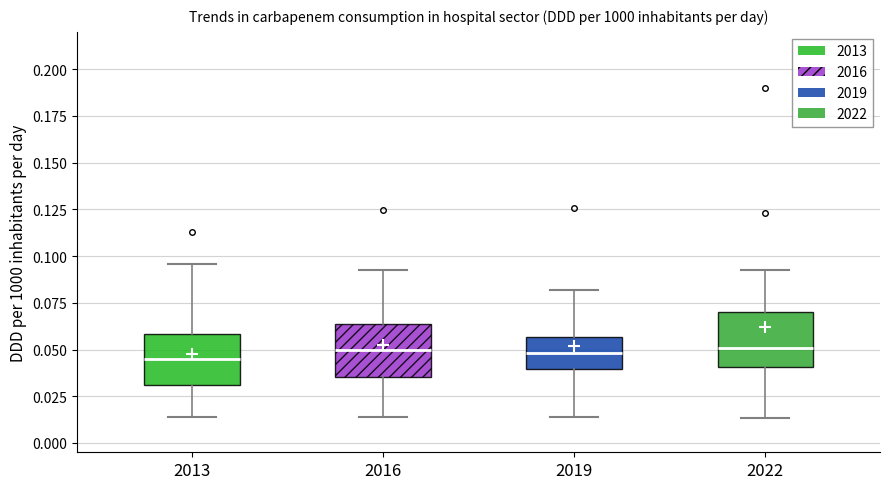

Reading left to right, transcribe this box plot: for each box, give where its median line is, the range the box spans, and where its two whiskers end, as read against the y-axis. The values are not printed on the chart, so give them approximately, as read against the axis.

2013: median 0.045, box 0.030 to 0.060, whiskers 0.015 to 0.095
2016: median 0.050, box 0.035 to 0.065, whiskers 0.015 to 0.090
2019: median 0.050, box 0.040 to 0.055, whiskers 0.015 to 0.080
2022: median 0.050, box 0.040 to 0.070, whiskers 0.015 to 0.090